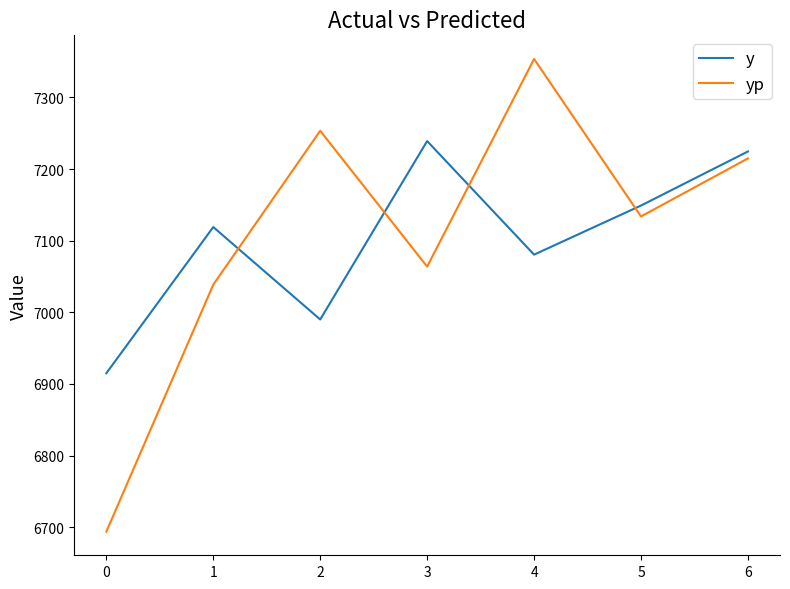

True or false: yp and y cross at least once.

True